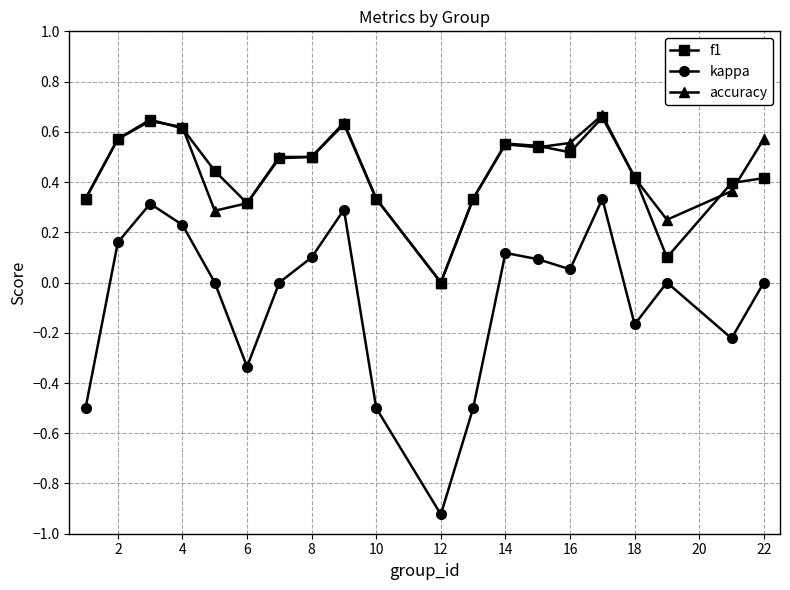

True or false: accuracy has more than 0 points higher than both neighbors.

True